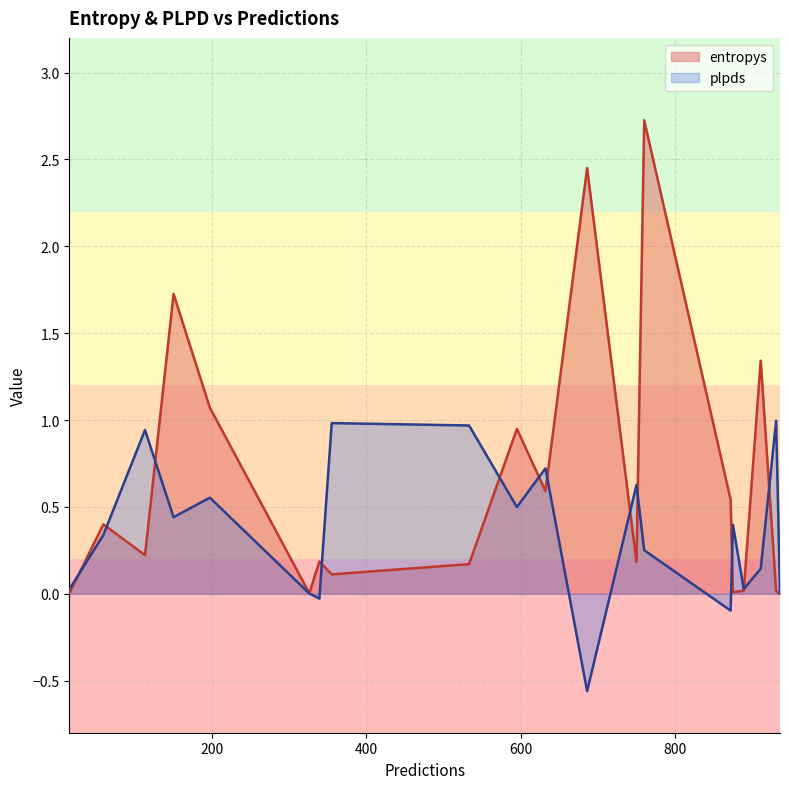

What is the approximate value of entropys at 59?

0.4